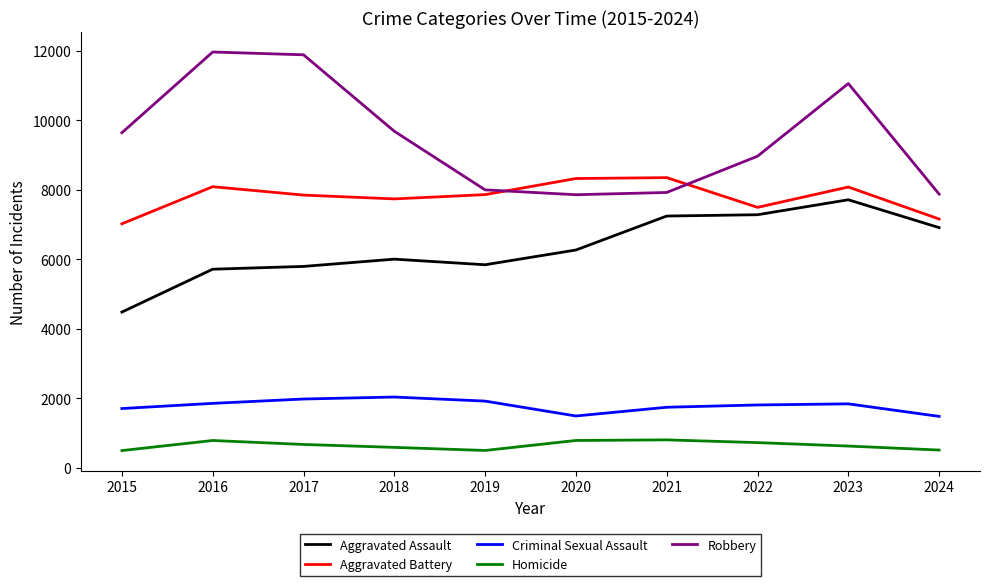

What is the smallest value displayed?

496